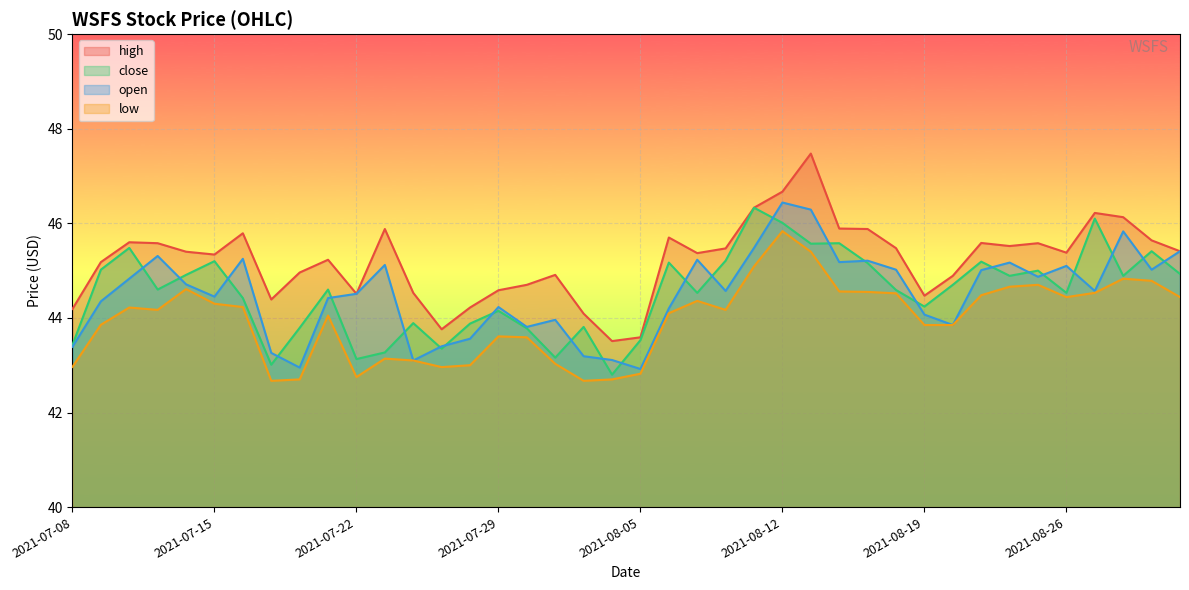

How many lines are shown in the chart?

4